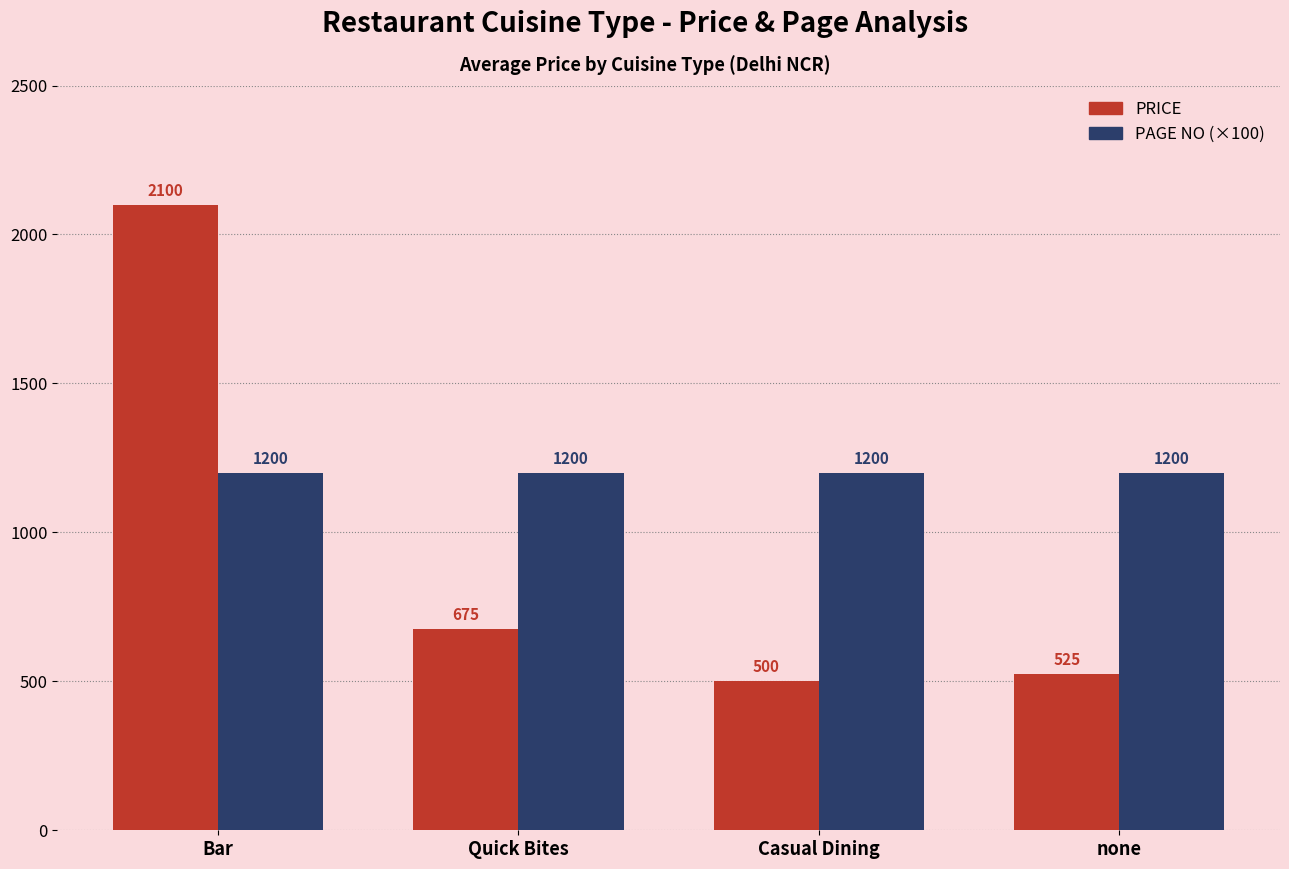

What is the difference between the maximum and minimum values in the PRICE series?

1600